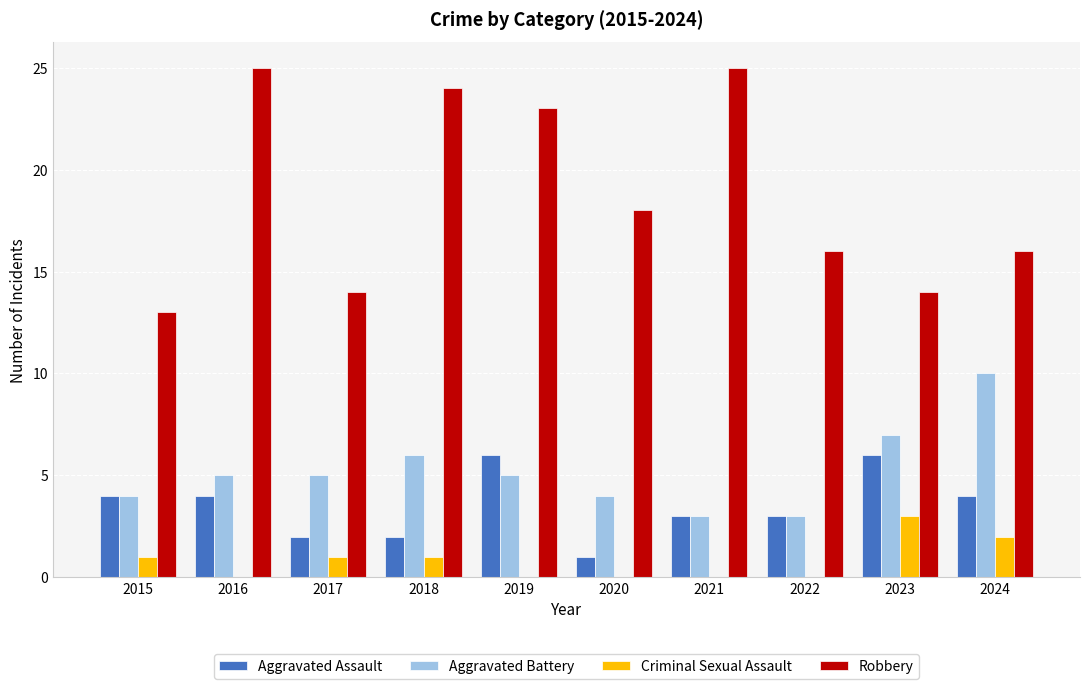

What is the sum of all Aggravated Battery values?

52